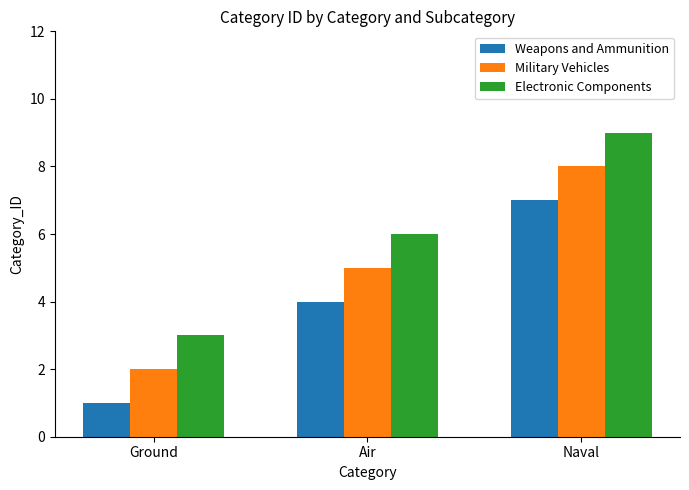

What is the difference between the maximum and minimum values in the Weapons and Ammunition series?

6